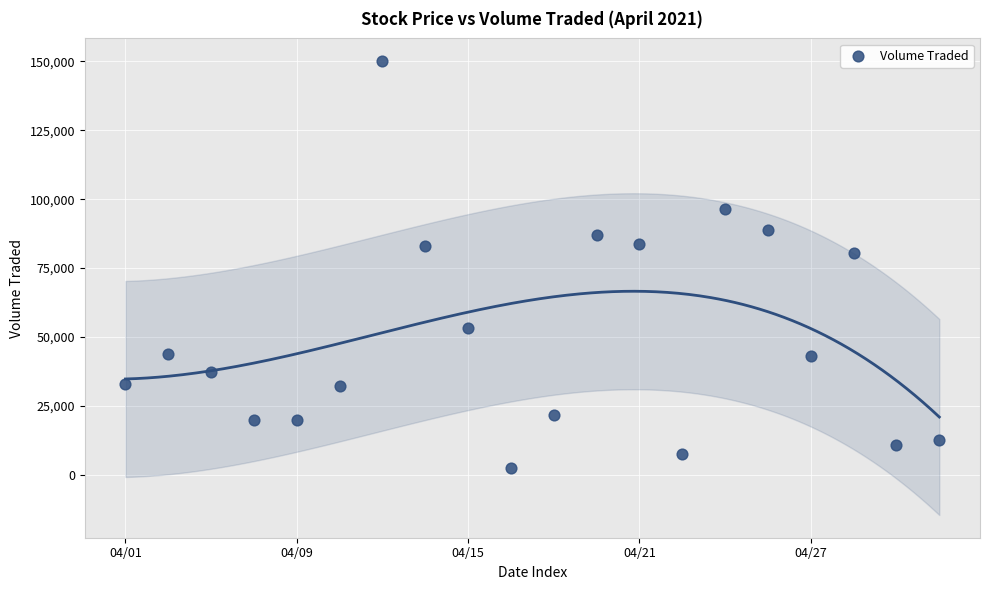

What Y value in the scatter plot is closest to 76300?

80500